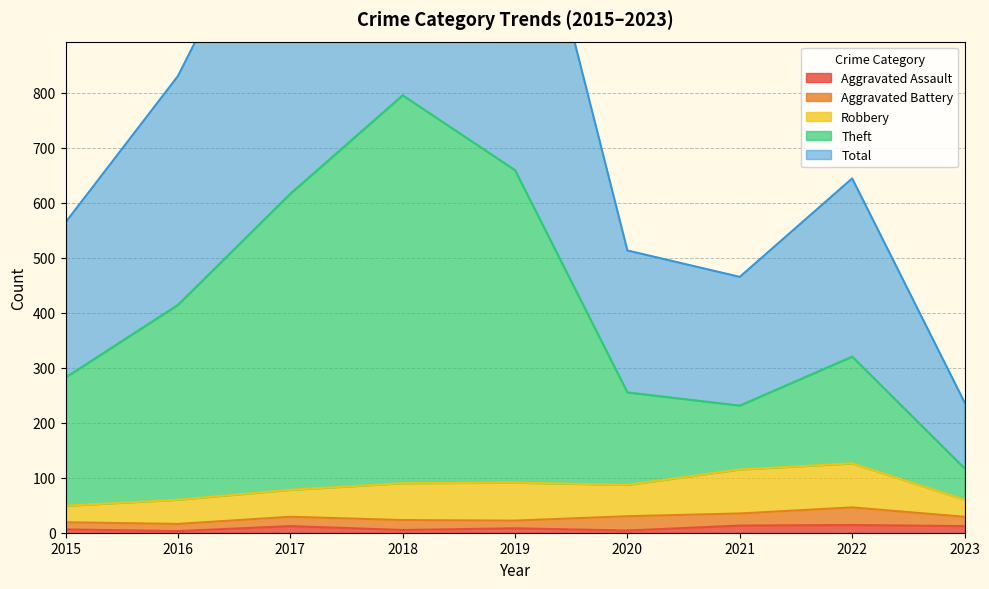

True or false: Aggravated Assault and Theft cross at least once.

False